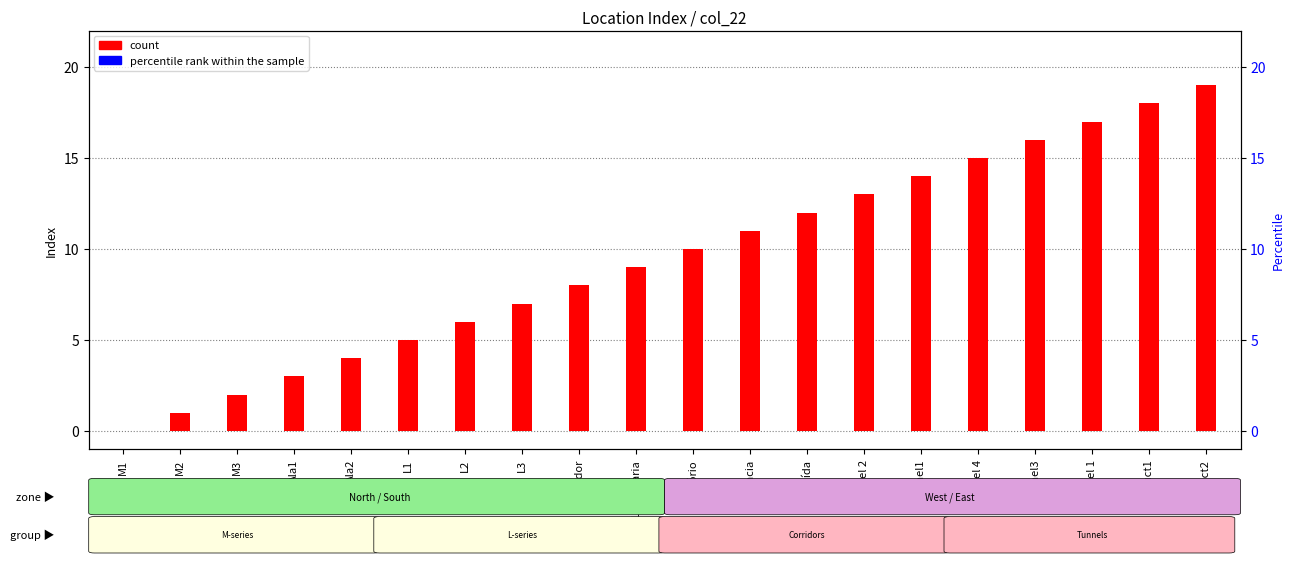

Which series has the largest total across all categories?

count